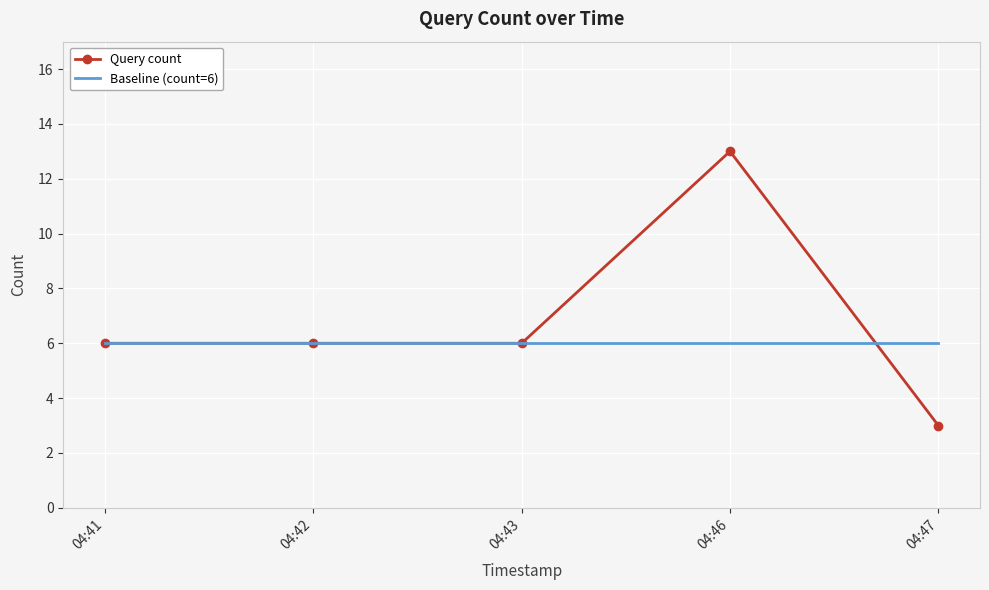

What are all the series names shown in the legend?

Query count, Baseline (count=6)